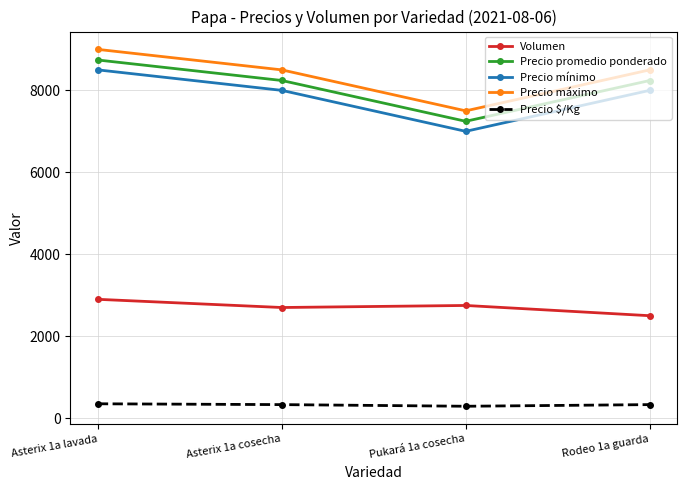

What is the difference between the Precio mínimo values at Asterix 1a lavada and Pukará 1a cosecha?

1500